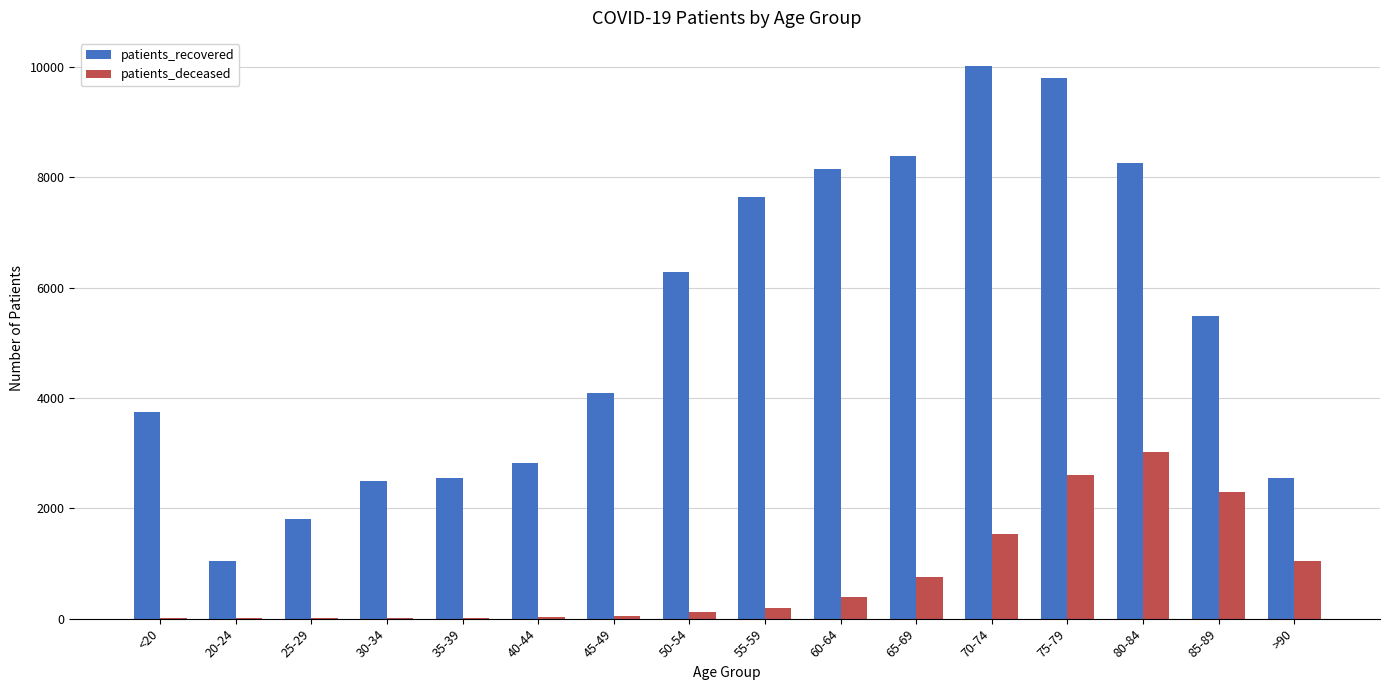

Which category has the highest value in the patients_deceased series?

80-84